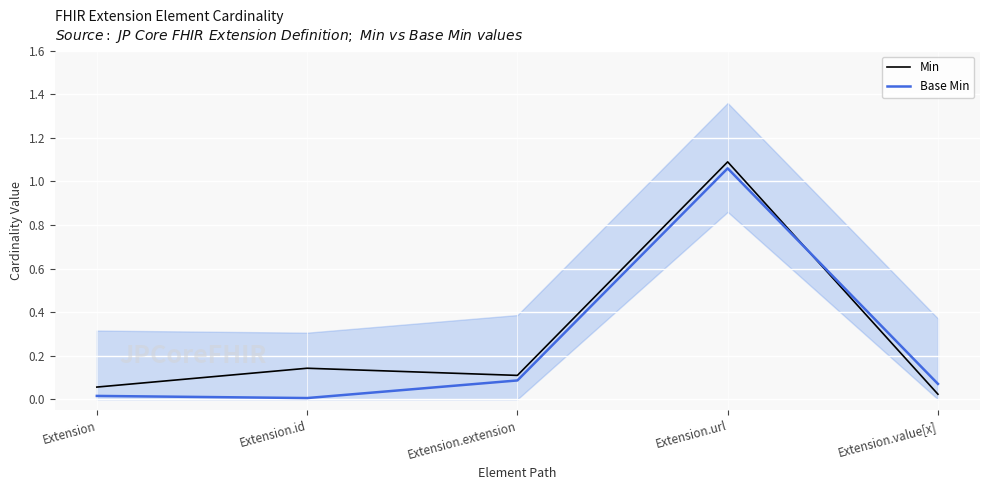

After their last crossing, which series has the higher values: Base Min or Min?

Base Min